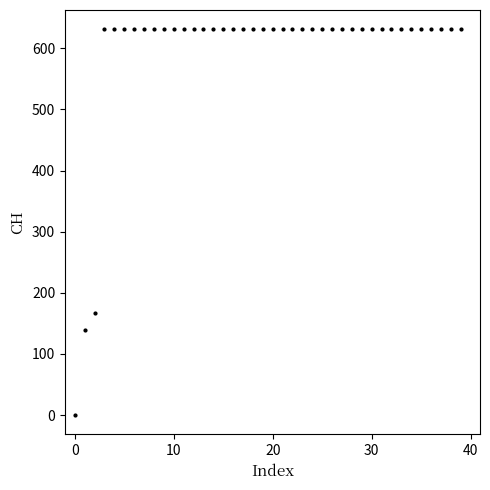

Count the number of data series in this chart.

1